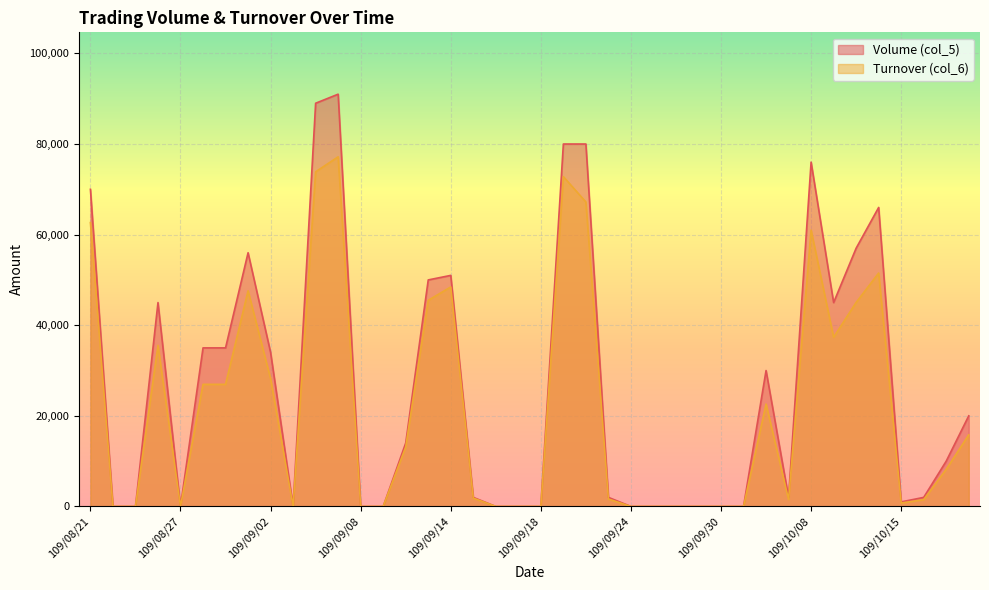

Where is the first local maximum for Volume (col_5)?

109/08/26